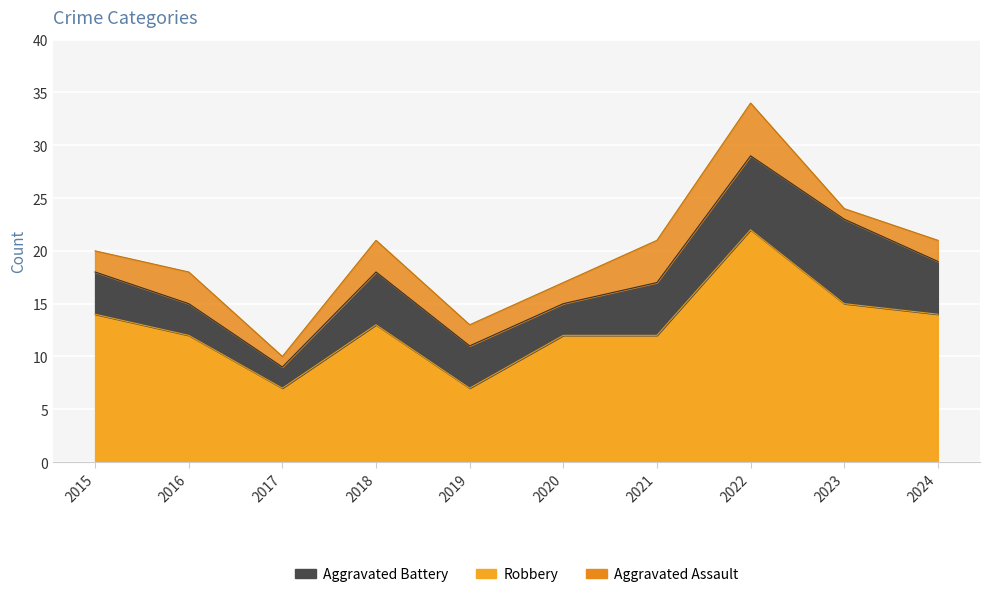

What is the total value across all series at 2016?

30